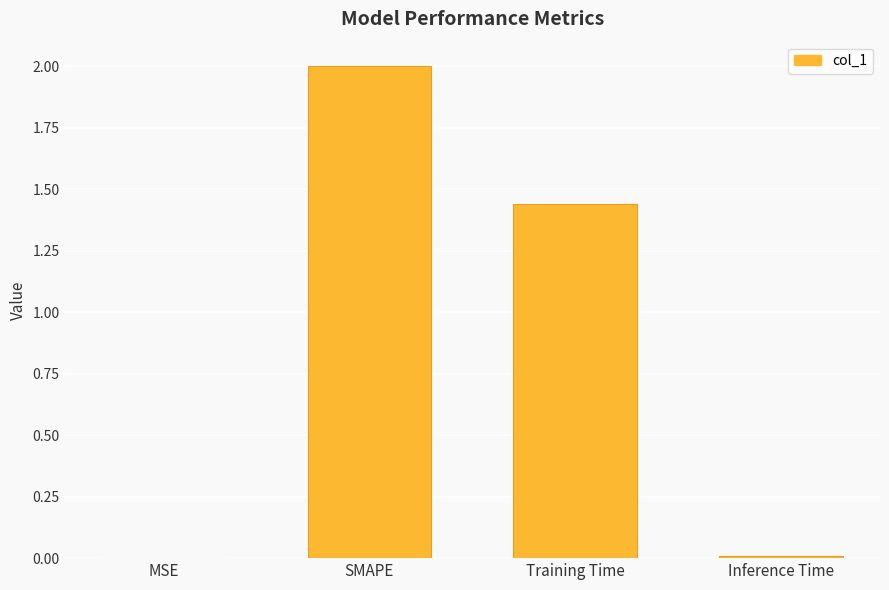

At which label does the data first exceed 1?

SMAPE